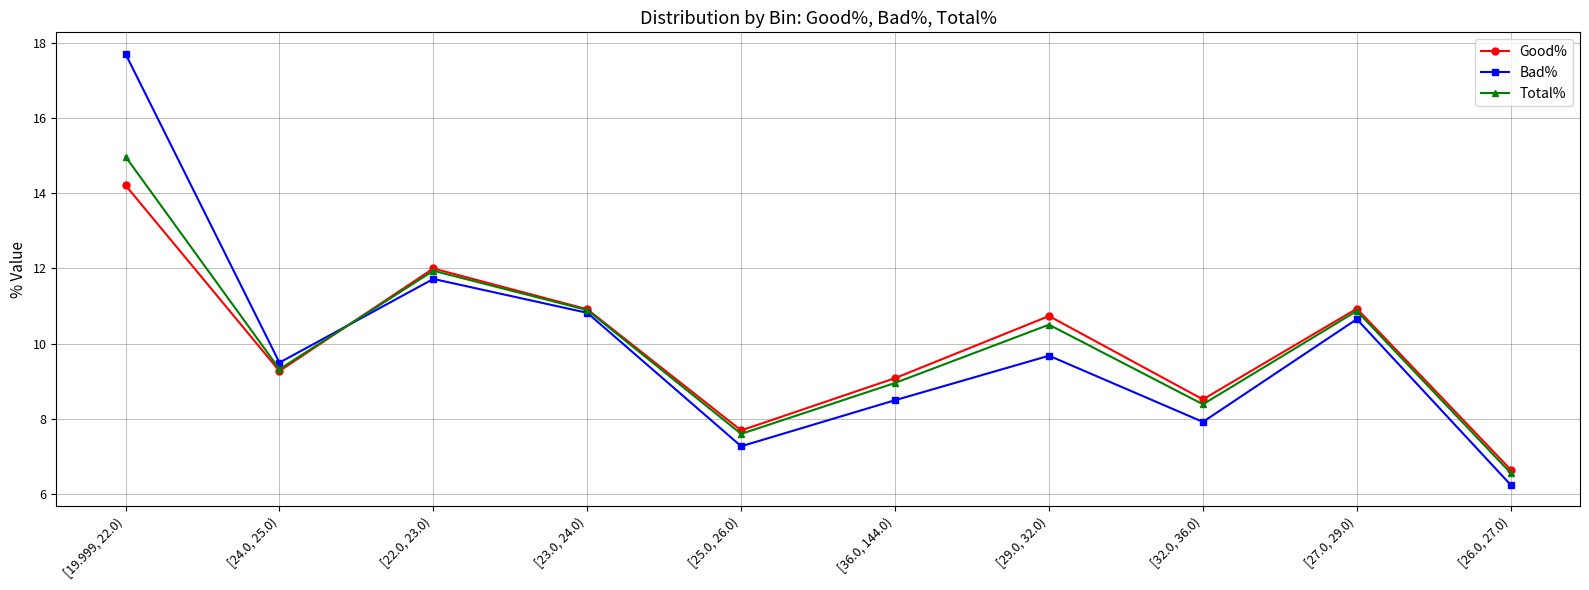

What value does the Good% series have at [25.0, 26.0)?

7.7